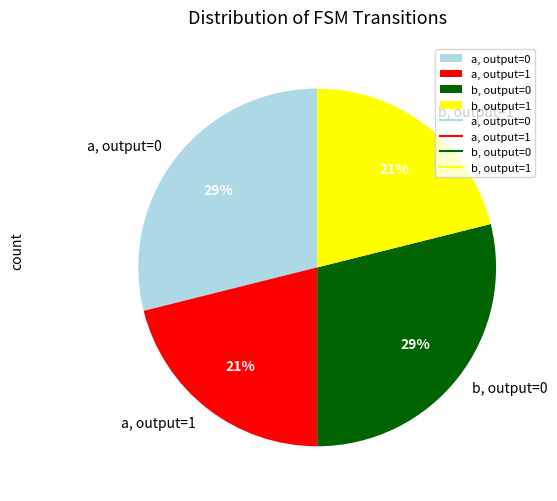

The a, output=0 slice represents 29% of the pie. True or false?

True